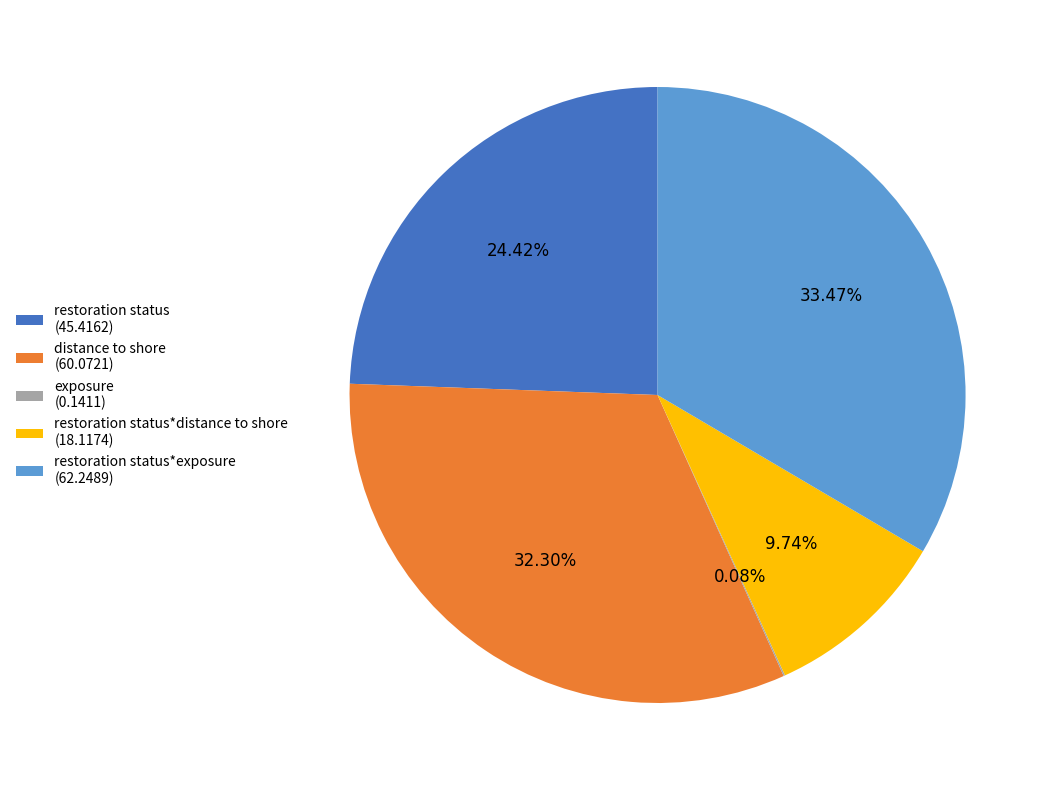

Is there any slice that represents more than half of the pie?

No